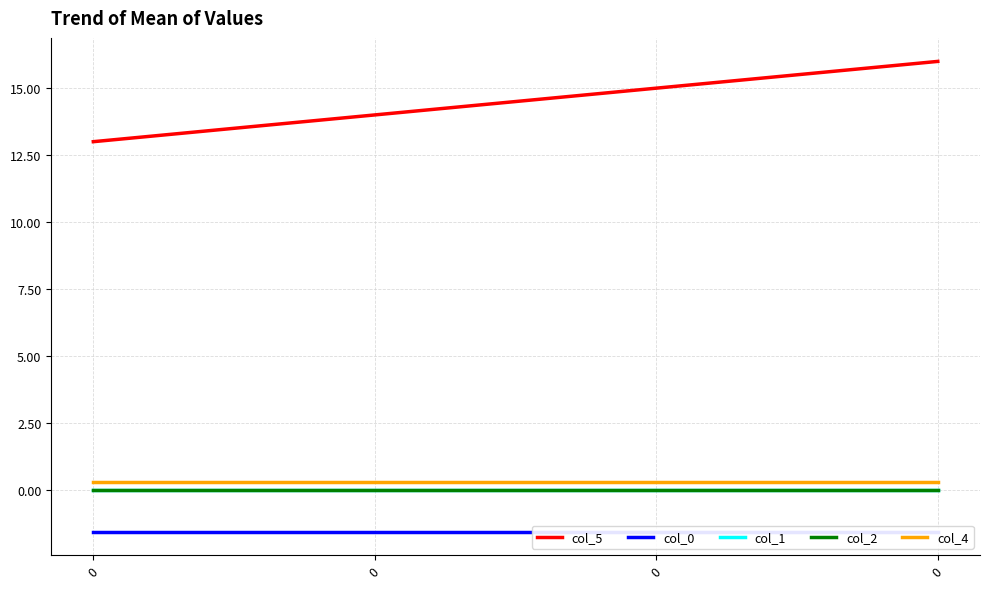

What is the value of the col_4 point at the 4th from the left?

0.3